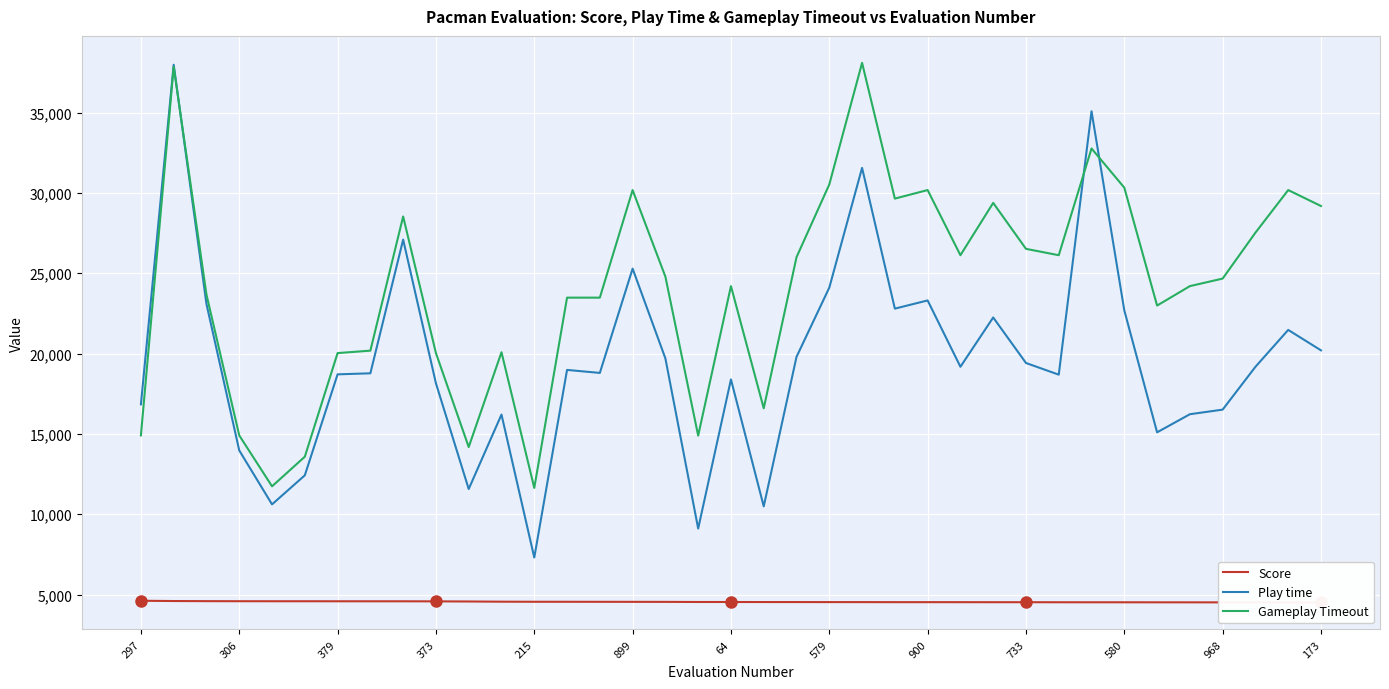

What is the maximum value for Gameplay Timeout?

38094